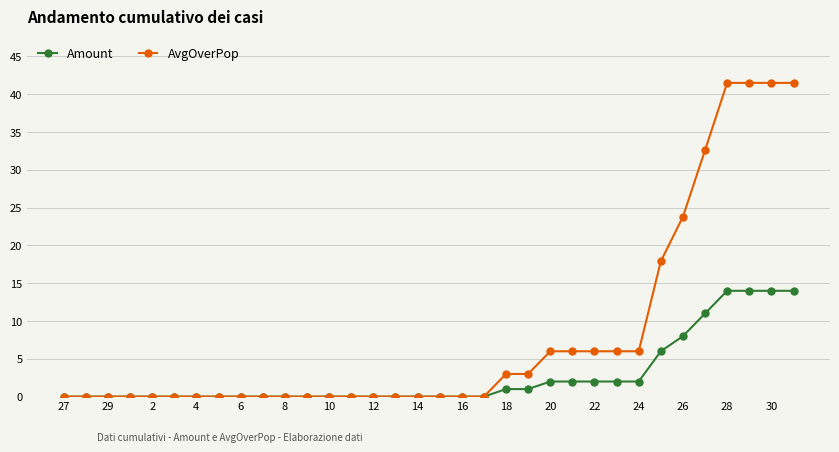

Rank the series by their maximum value, from highest to lowest.

AvgOverPop, Amount